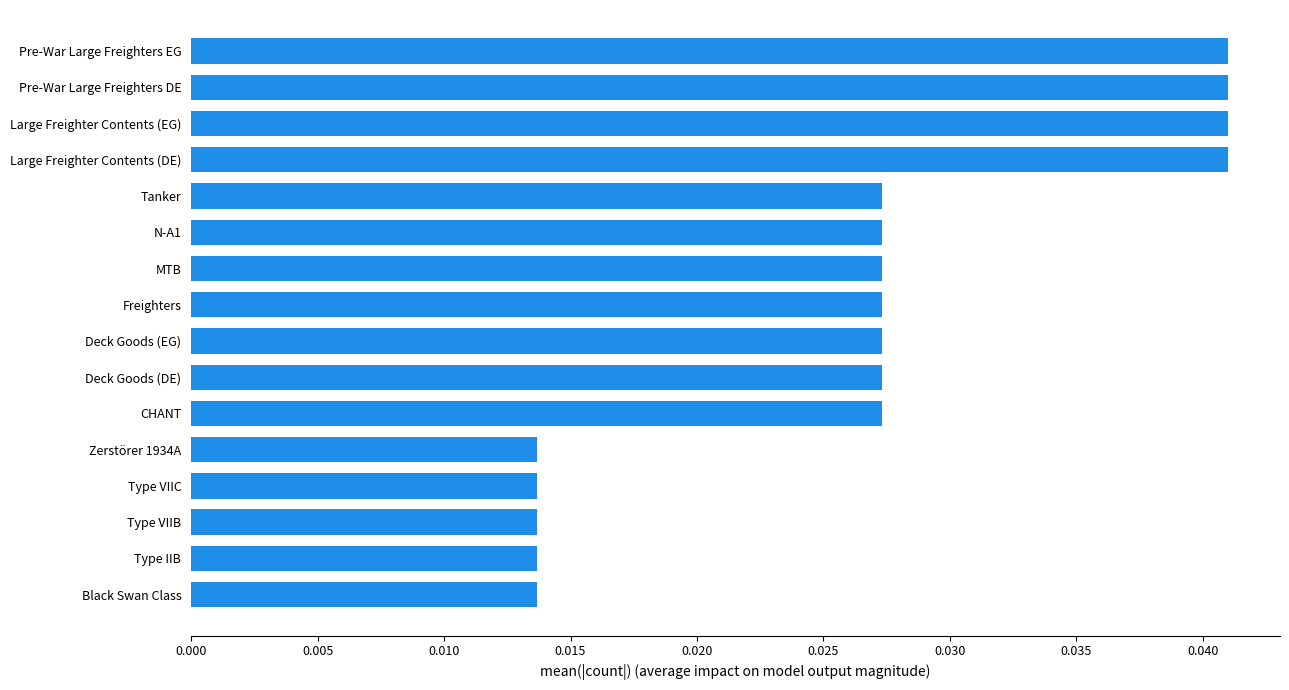

Count the values in the range 0 to 1.

16